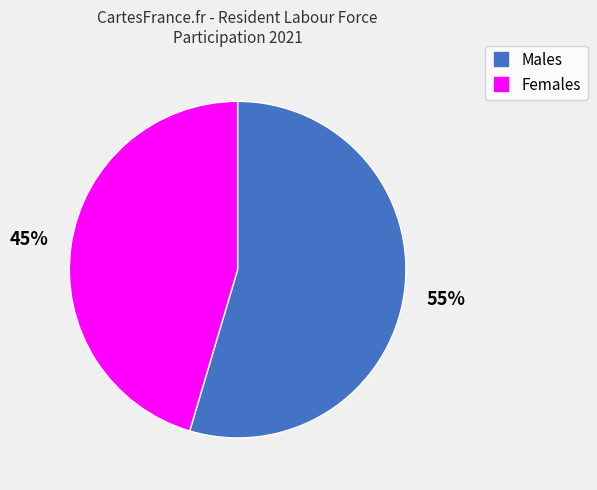

Combined, do Males and Females account for over 50%?

Yes